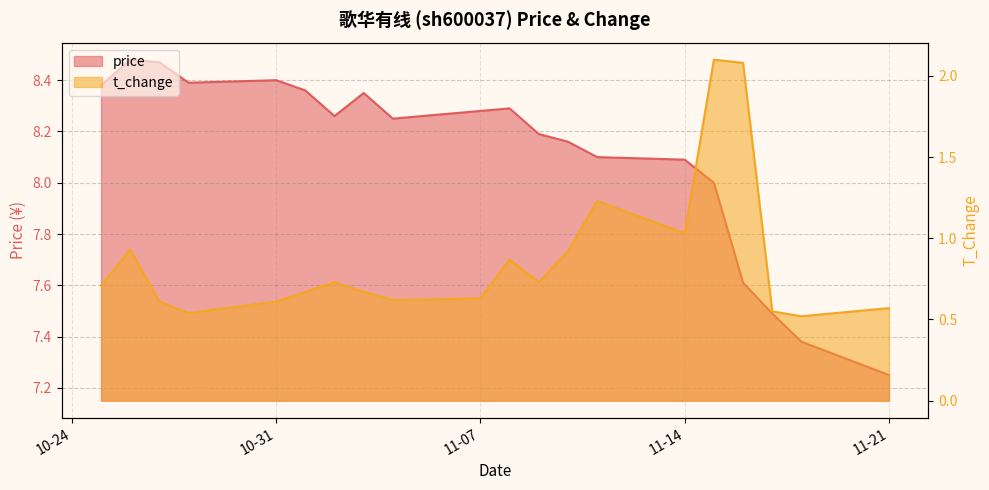

Is the value of price at 2022-11-08 greater than the value of t_change at 2022-11-15?

Yes